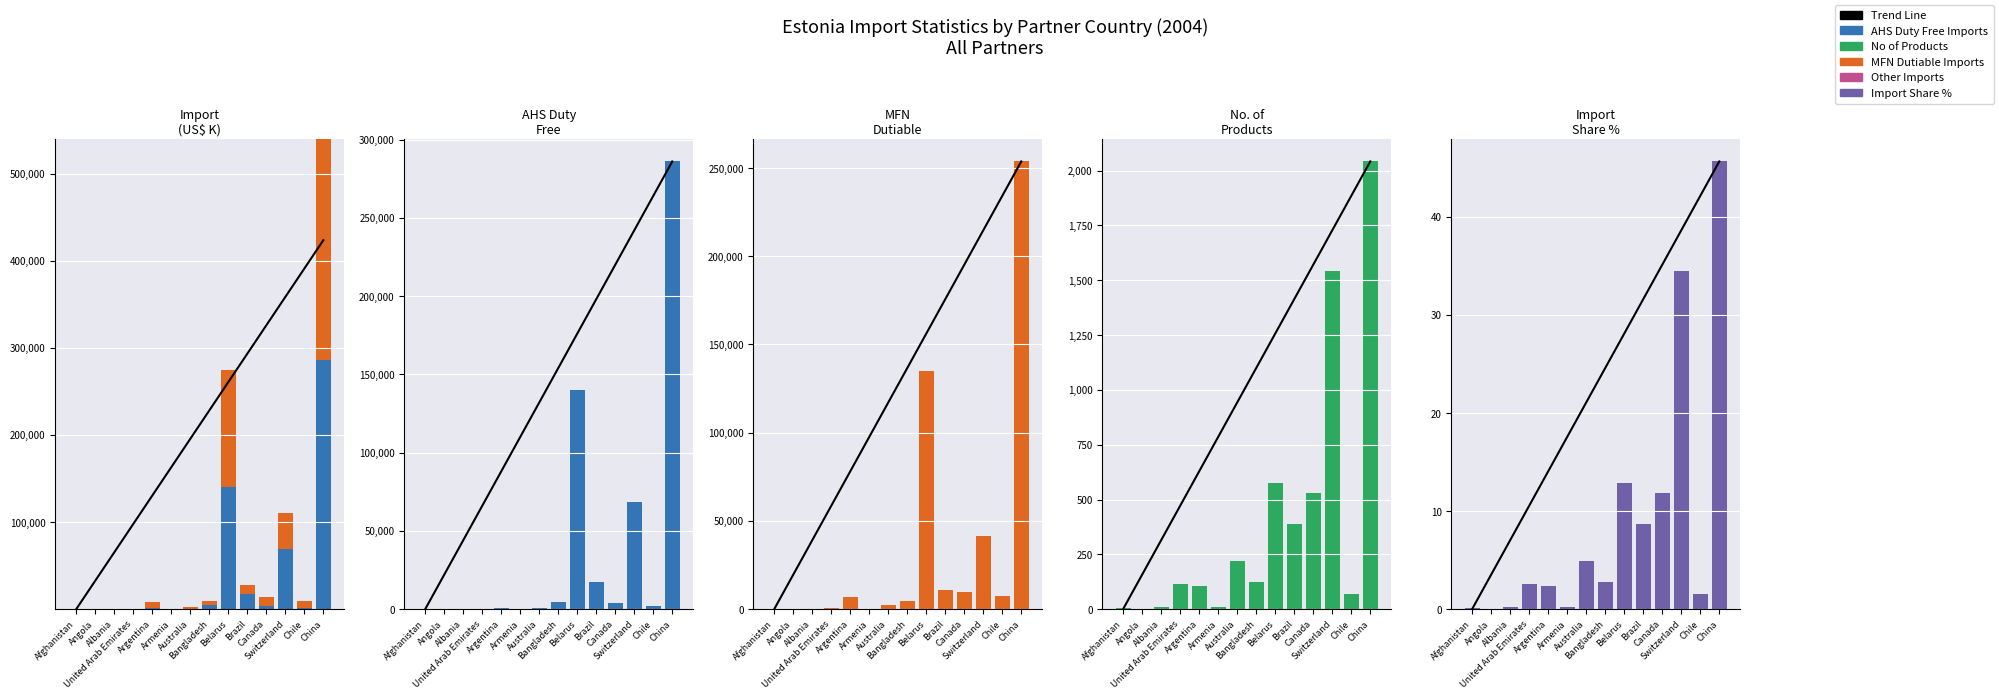

How many series are shown in this chart?

6